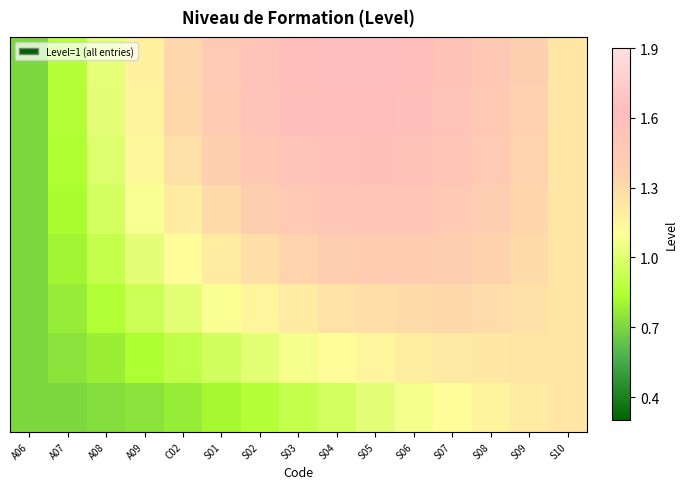

What is the maximum value shown in the chart?

1.6